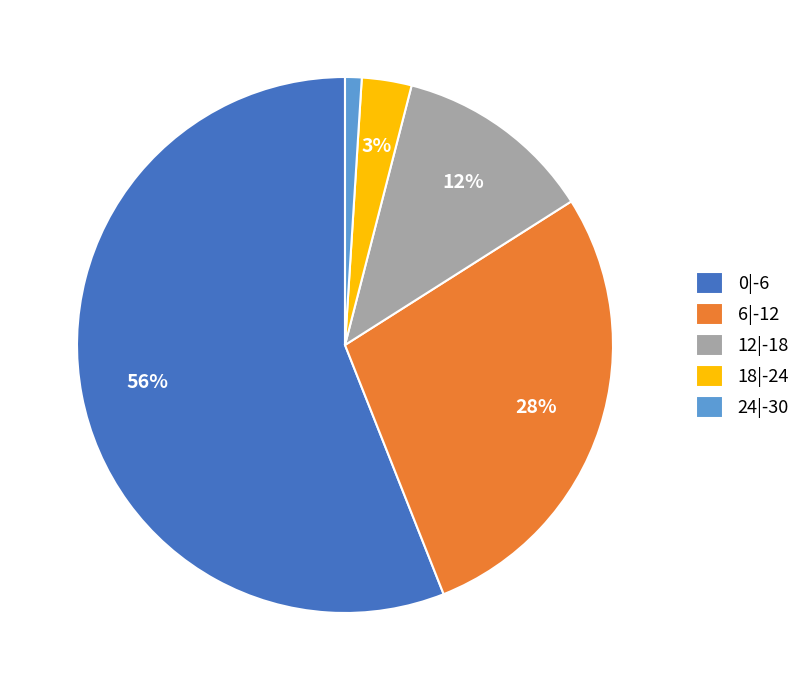

Count the number of slices in the pie.

5